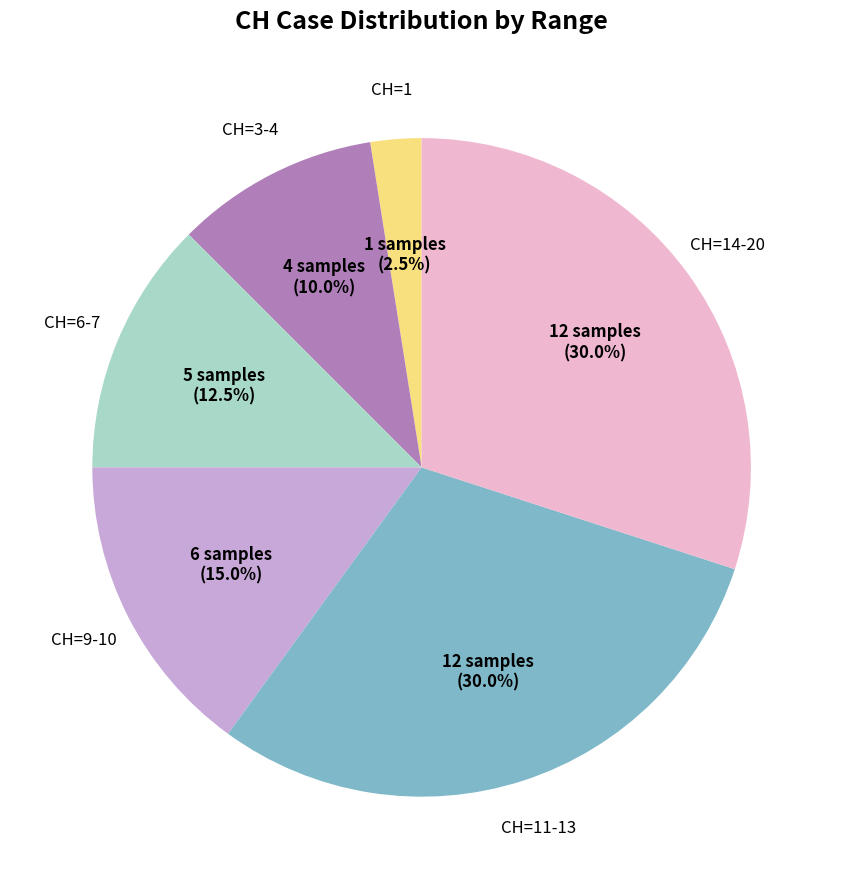

Combined, do CH=14-20 and CH=3-4 account for over 50%?

No